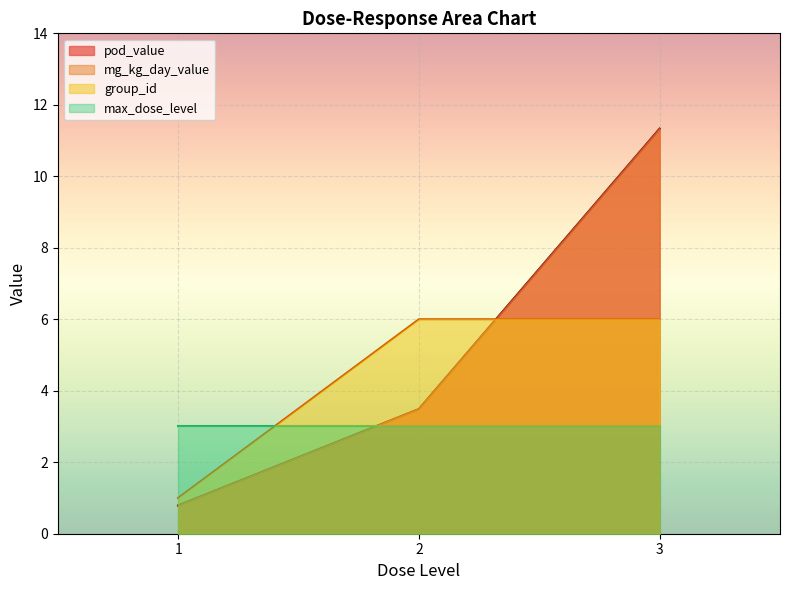

List the series in order of their peak value, lowest first.

max_dose_level, group_id, pod_value, mg_kg_day_value